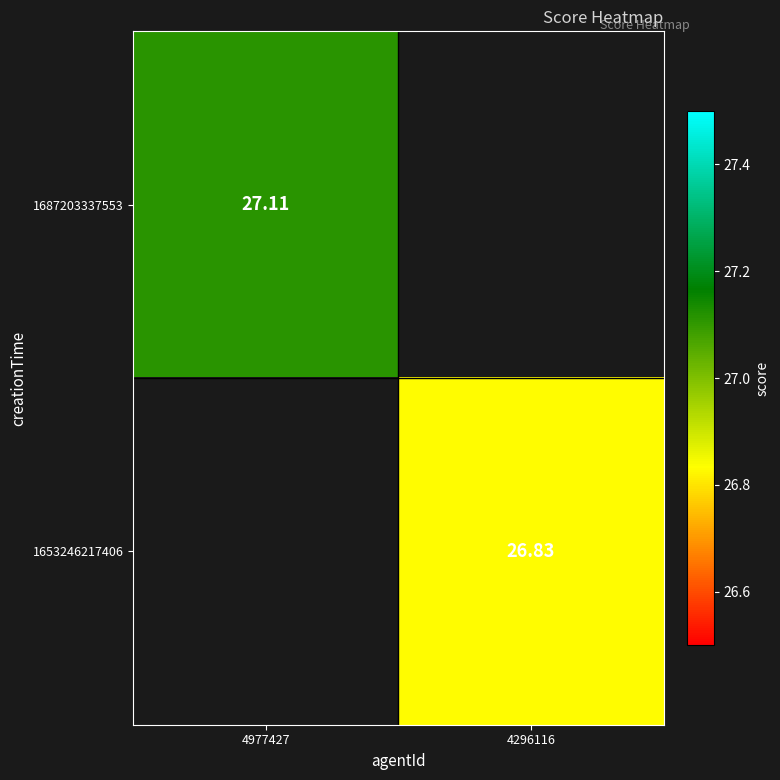

The 1653246217406 series shows 18.3 at 4977427. True or false?

False